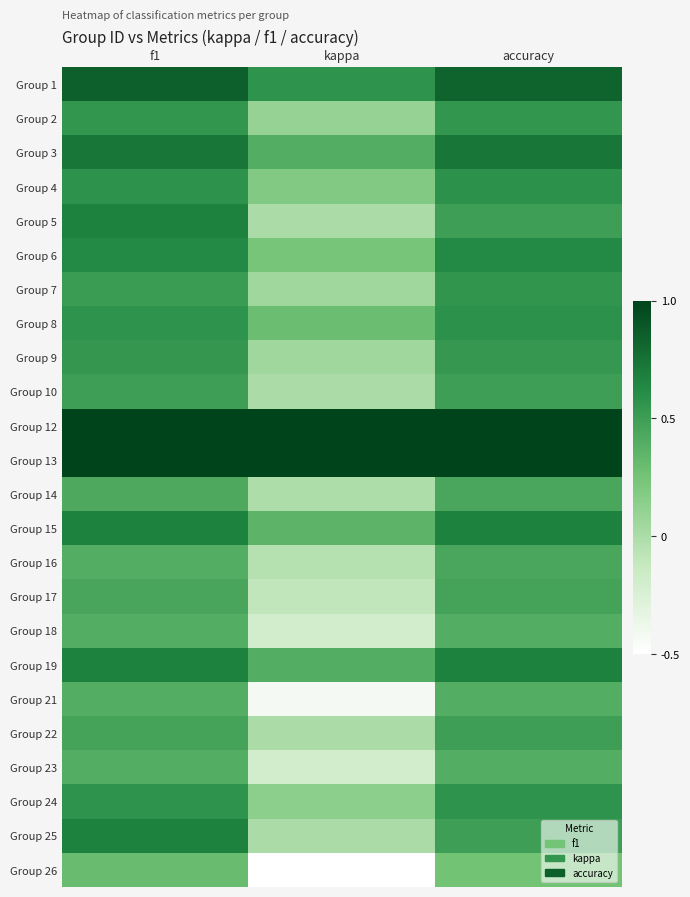

Reading left to right, extract all data points from this chart.

Group 1: f1=0.9	kappa=0.6	accuracy=0.8
Group 2: f1=0.5	kappa=0.1	accuracy=0.5
Group 3: f1=0.7	kappa=0.4	accuracy=0.7
Group 4: f1=0.6	kappa=0.2	accuracy=0.6
Group 5: f1=0.7	kappa=0.0	accuracy=0.5
Group 6: f1=0.6	kappa=0.2	accuracy=0.6
Group 7: f1=0.5	kappa=0.1	accuracy=0.6
Group 8: f1=0.6	kappa=0.3	accuracy=0.6
Group 9: f1=0.5	kappa=0.1	accuracy=0.5
Group 10: f1=0.5	kappa=0.0	accuracy=0.5
Group 12: f1=1.0	kappa=1.0	accuracy=1.0
Group 13: f1=1.0	kappa=1.0	accuracy=1.0
Group 14: f1=0.4	kappa=-0.0	accuracy=0.4
Group 15: f1=0.7	kappa=0.4	accuracy=0.7
Group 16: f1=0.4	kappa=-0.0	accuracy=0.4
Group 17: f1=0.5	kappa=-0.1	accuracy=0.5
Group 18: f1=0.4	kappa=-0.2	accuracy=0.4
Group 19: f1=0.7	kappa=0.4	accuracy=0.7
Group 21: f1=0.4	kappa=-0.4	accuracy=0.4
Group 22: f1=0.5	kappa=0.0	accuracy=0.5
Group 23: f1=0.4	kappa=-0.2	accuracy=0.4
Group 24: f1=0.6	kappa=0.1	accuracy=0.6
Group 25: f1=0.7	kappa=0.0	accuracy=0.5
Group 26: f1=0.3	kappa=-0.5	accuracy=0.2